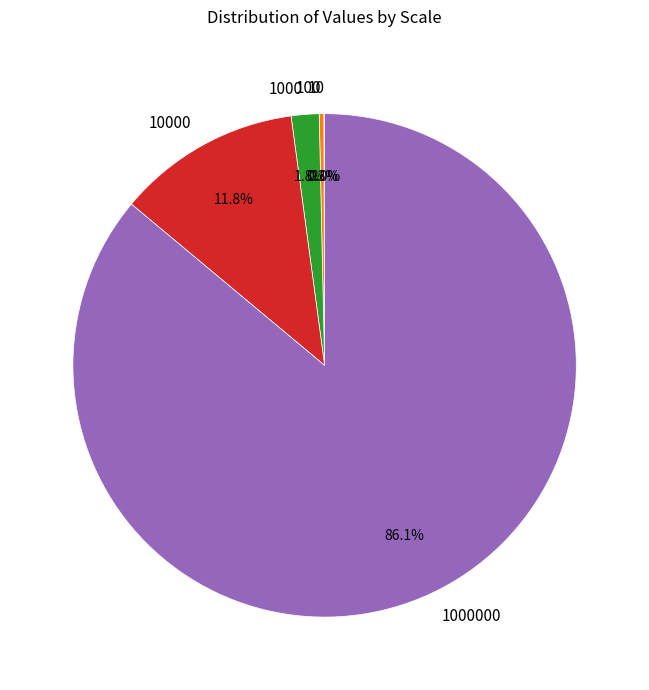

Does any single category account for the majority?

Yes